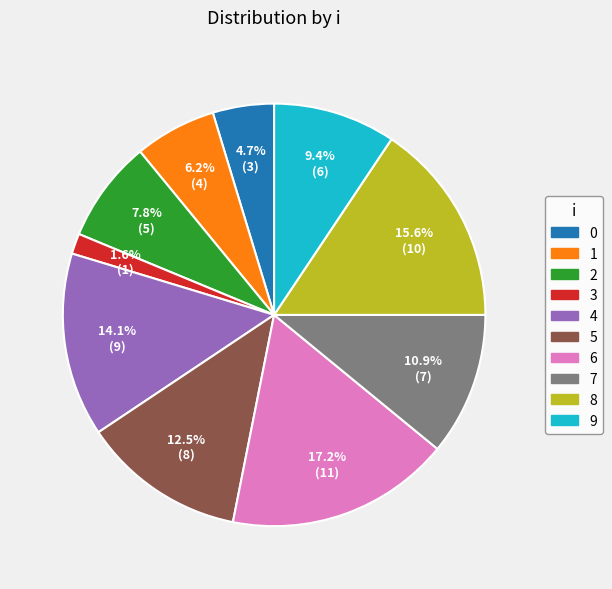

Do 4 and 5 together represent more than half of the pie?

No